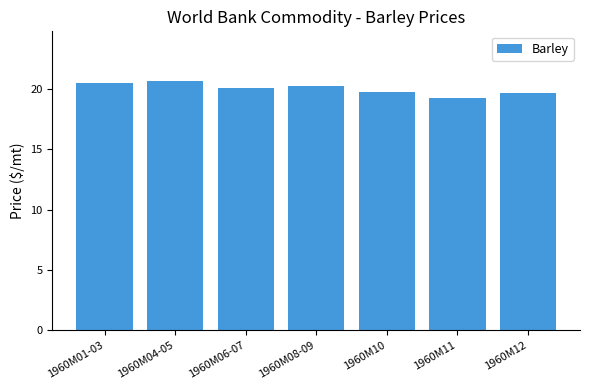

What is the label of the 3rd bar from the left?

1960M06-07